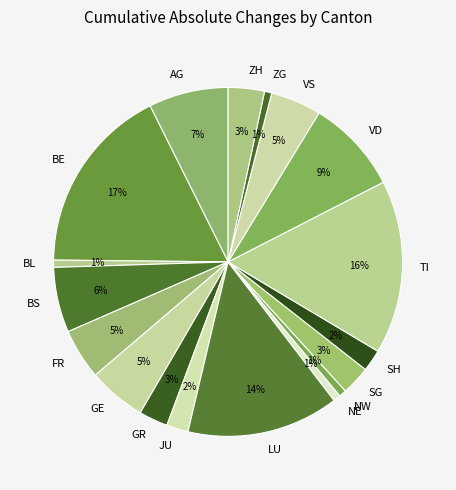

What percentage is the BL slice, to the nearest percent?

1%